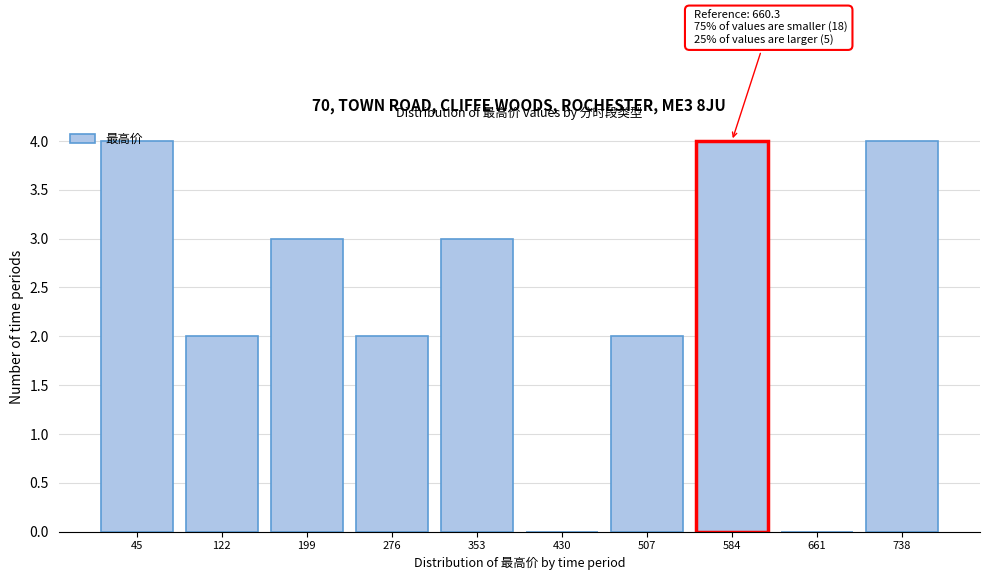

Approximately how many times larger is the value at 738 compared to 353?

1.3